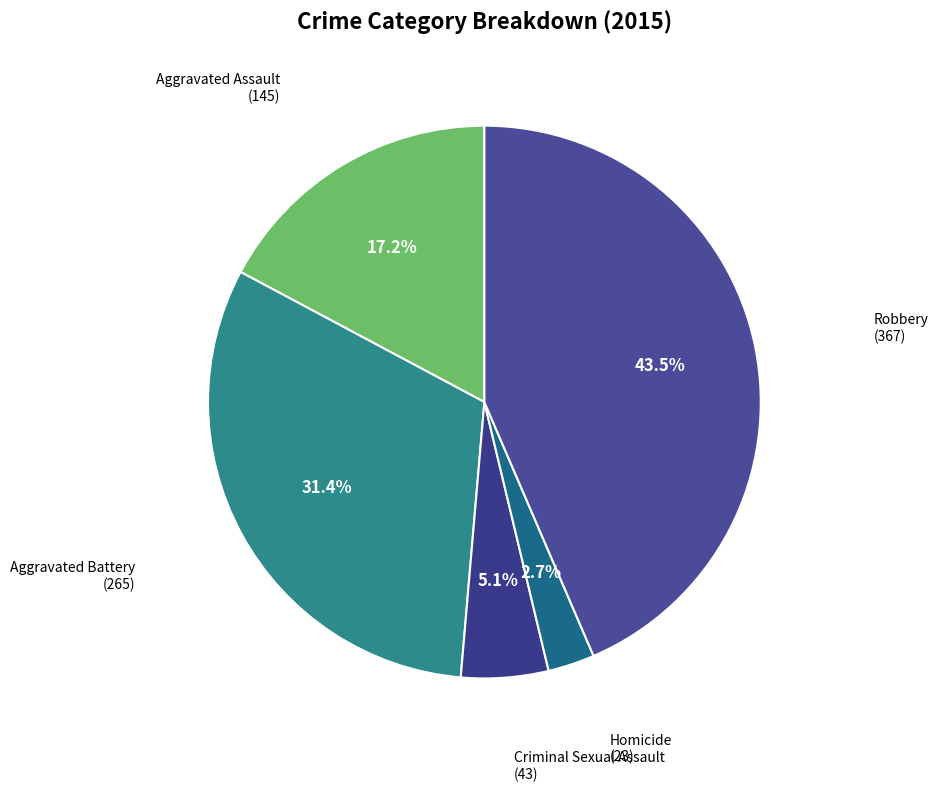

Rank the categories by value from lowest to highest.

Homicide, Criminal Sexual Assault, Aggravated Assault, Aggravated Battery, Robbery